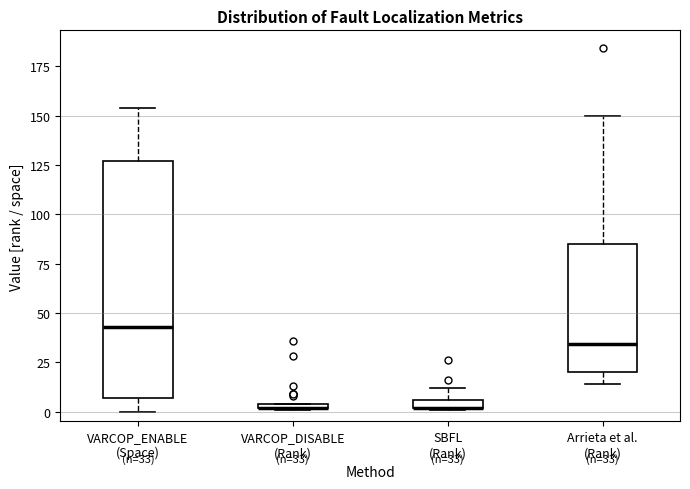

Which box is the tallest, from its lower edge to its upper edge?

VARCOP_ENABLE (Space)